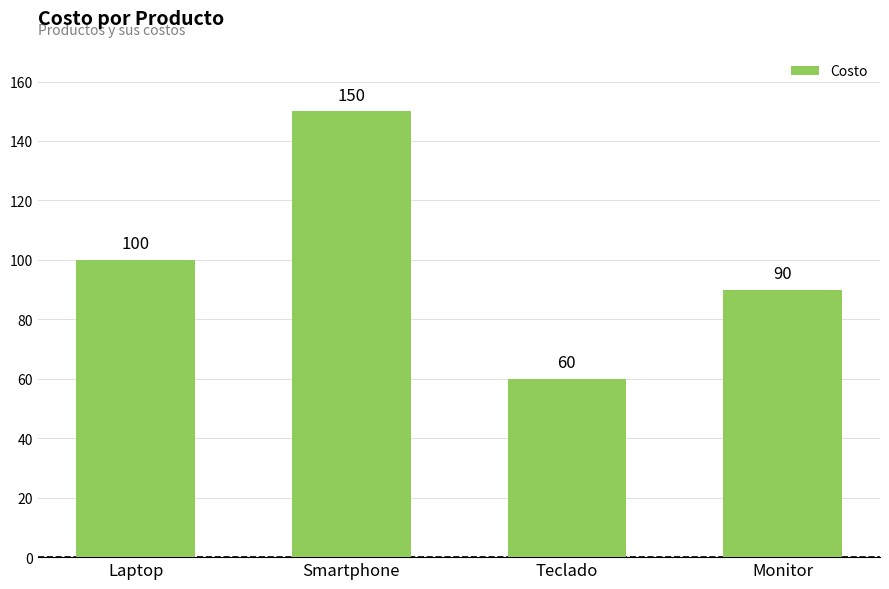

What is the difference between the second highest and second lowest values?

10